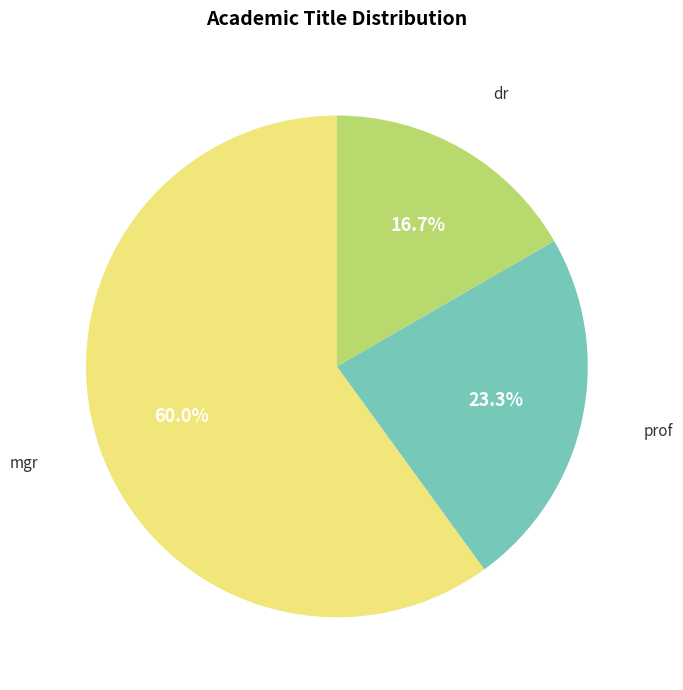

Count the number of slices in the pie.

3